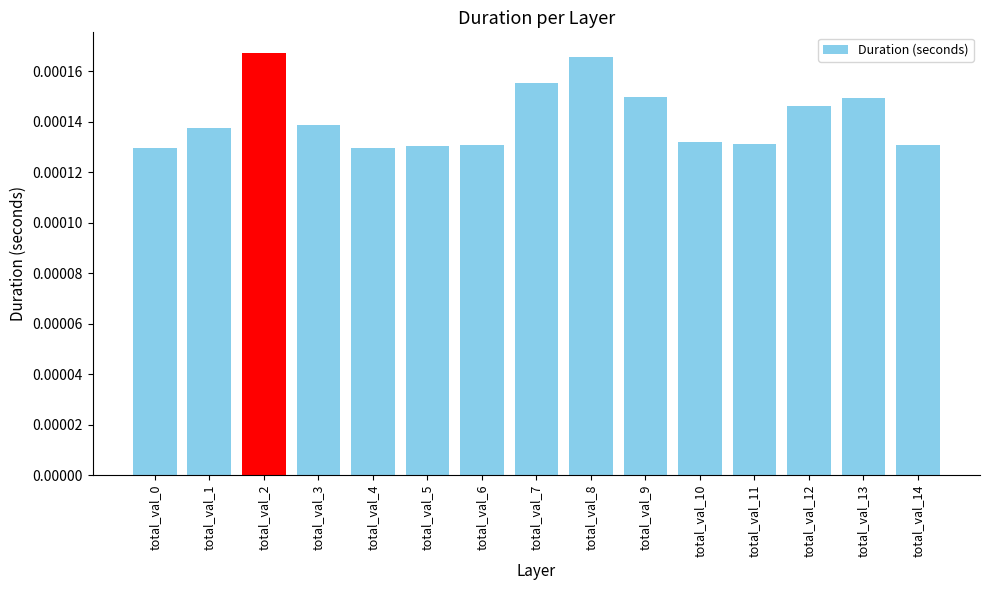

How many values are between 0 and 1?

15